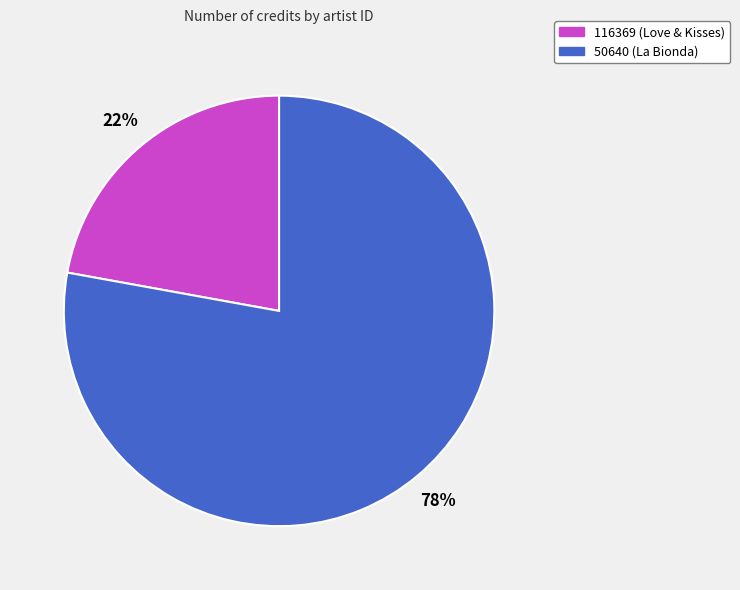

Which slice is the smallest?

116369 (Love & Kisses)